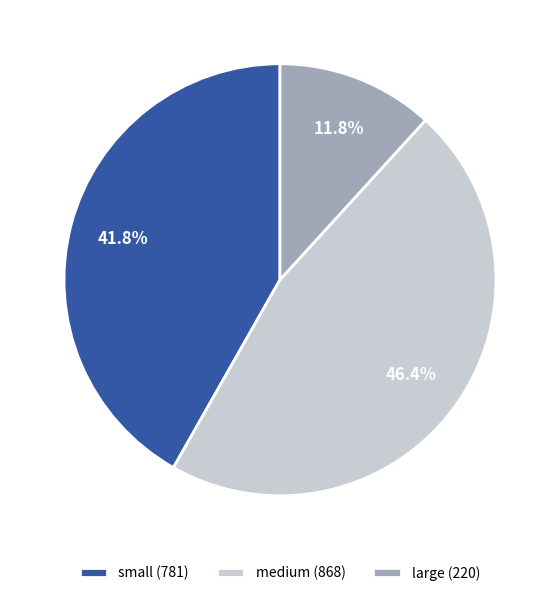

Rank the categories by value from highest to lowest.

medium, small, large